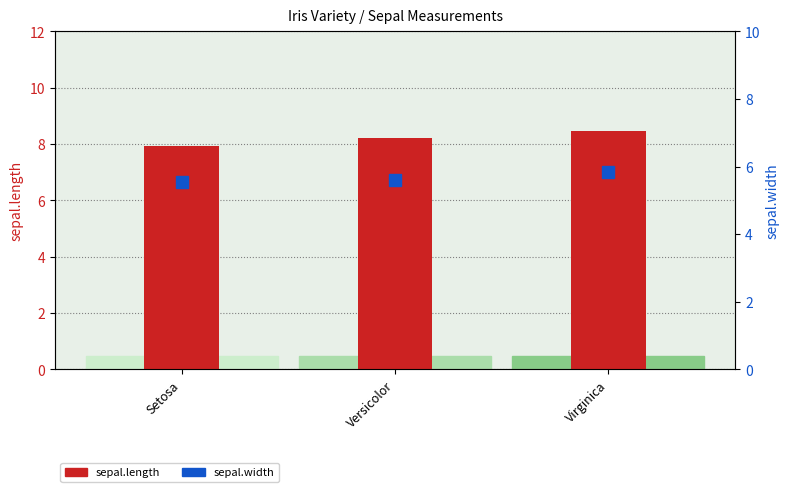

What is the difference between the highest and lowest values at Versicolor?

2.6